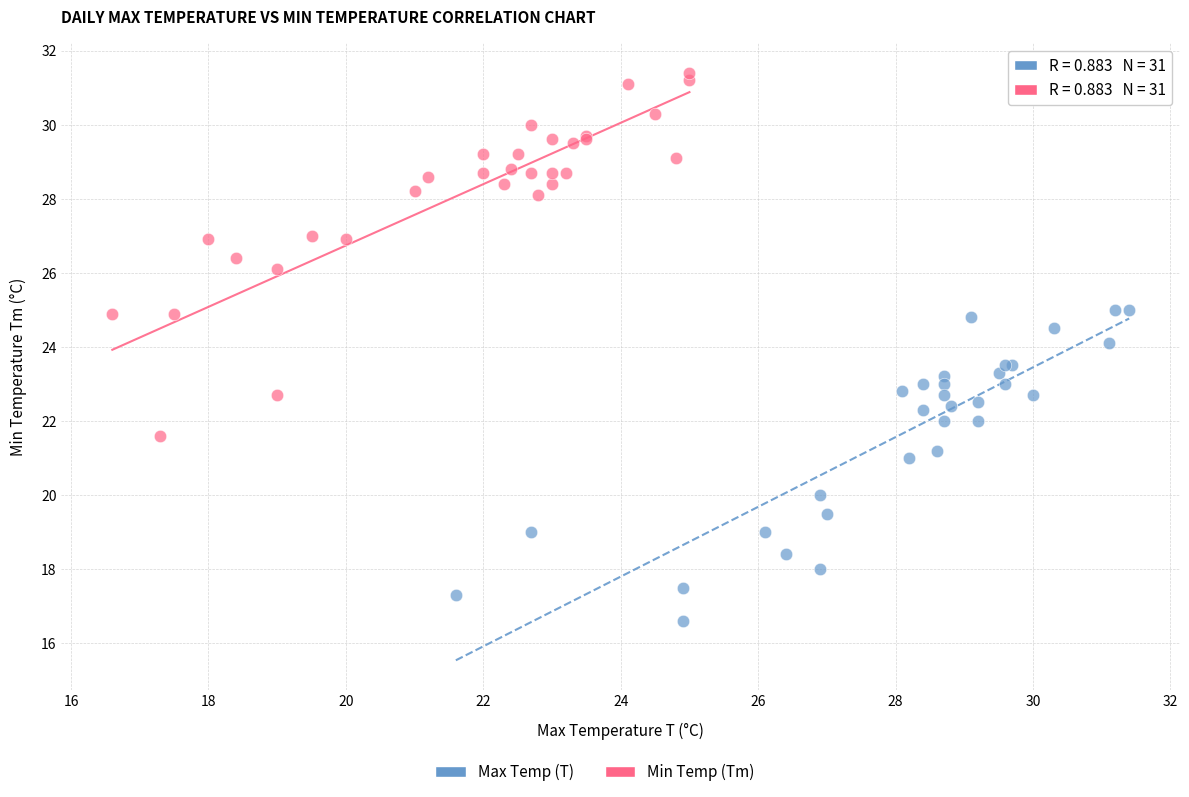

Which series has the largest Y range (max minus min)?

Min Temp (Tm)